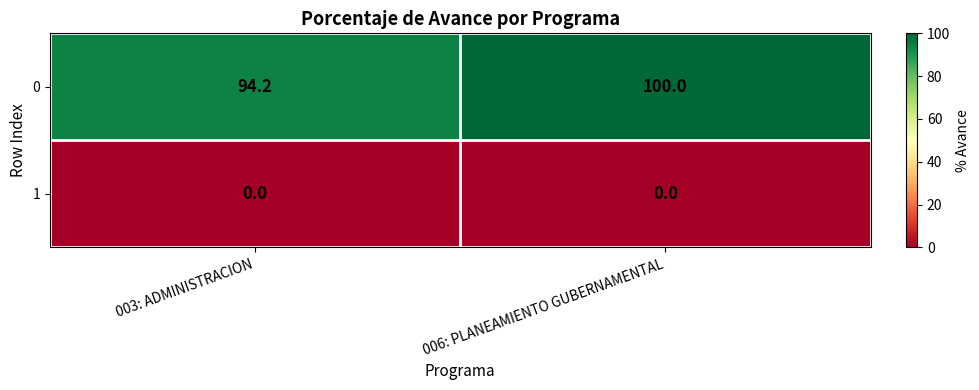

What is the sum of the 0 values at 006: PLANEAMIENTO GUBERNAMENTAL and 003: ADMINISTRACION?

194.2